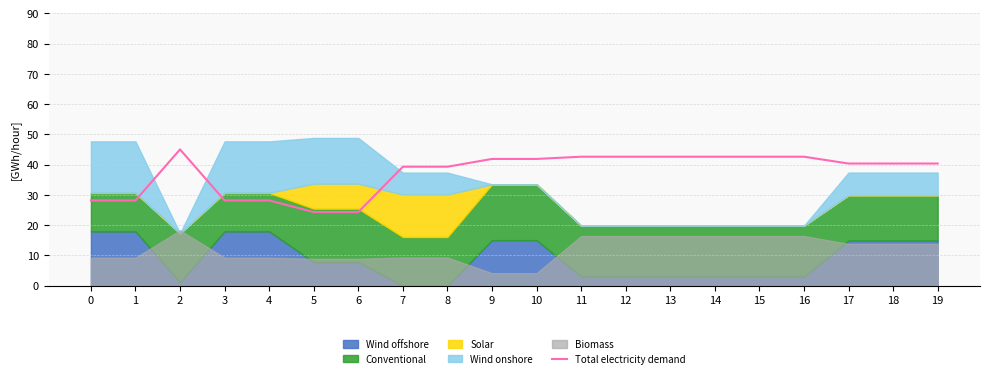

Approximately how many times larger is the value at 8 compared to 11?

0.9